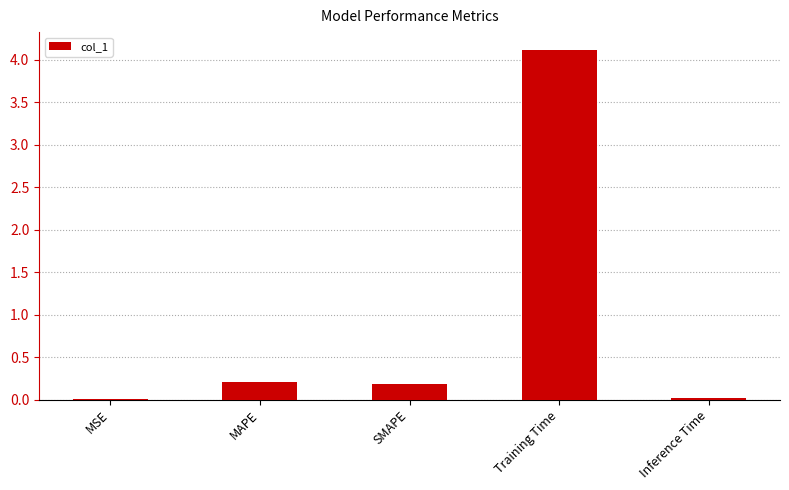

What is the sum of the values at MAPE and Inference Time?

0.2